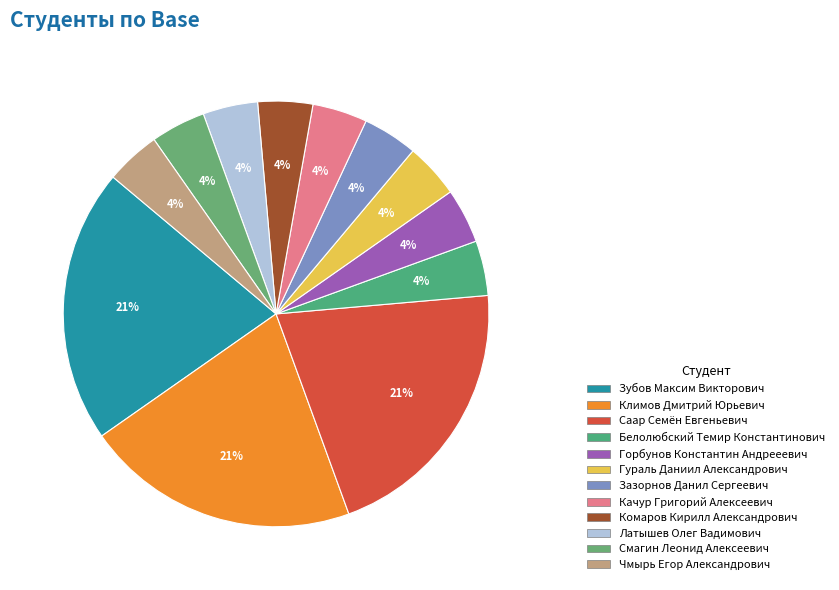

To the nearest percent, what portion does Зазорнов Данил Сергеевич represent?

4%